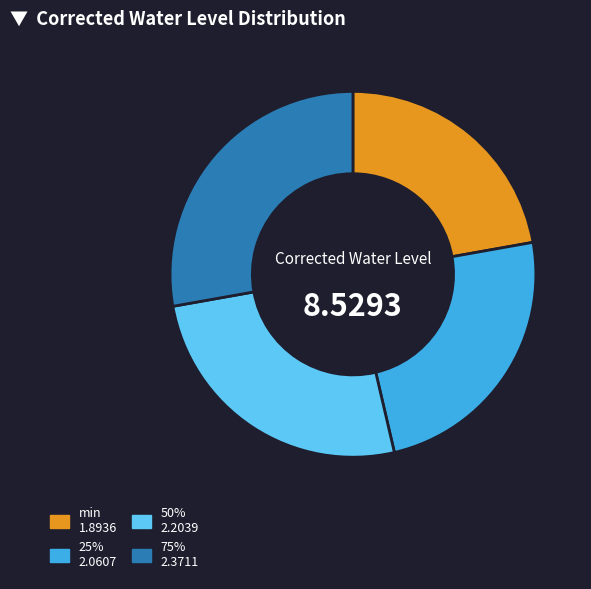

Does any single category account for the majority?

No